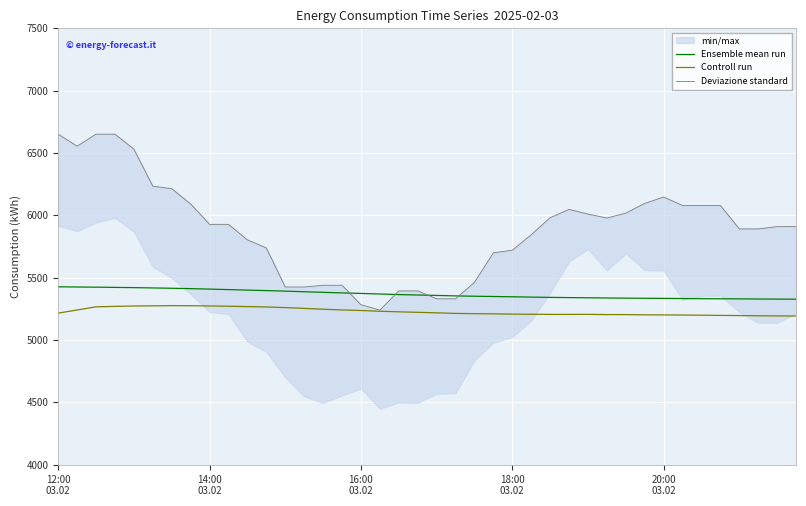

True or false: Controll run and Ensemble mean run cross at least once.

False